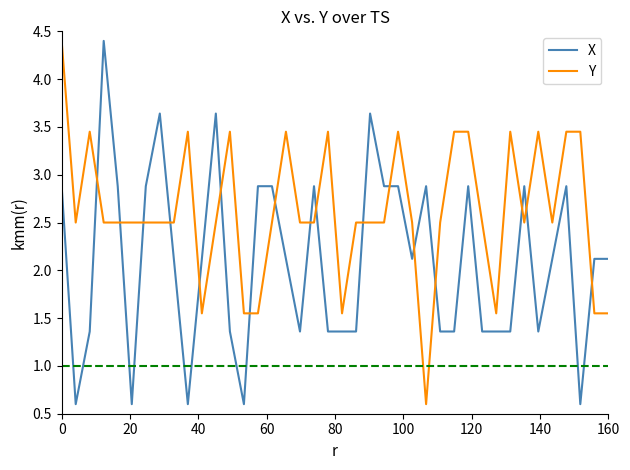

True or false: X and Y intersect in this chart.

True